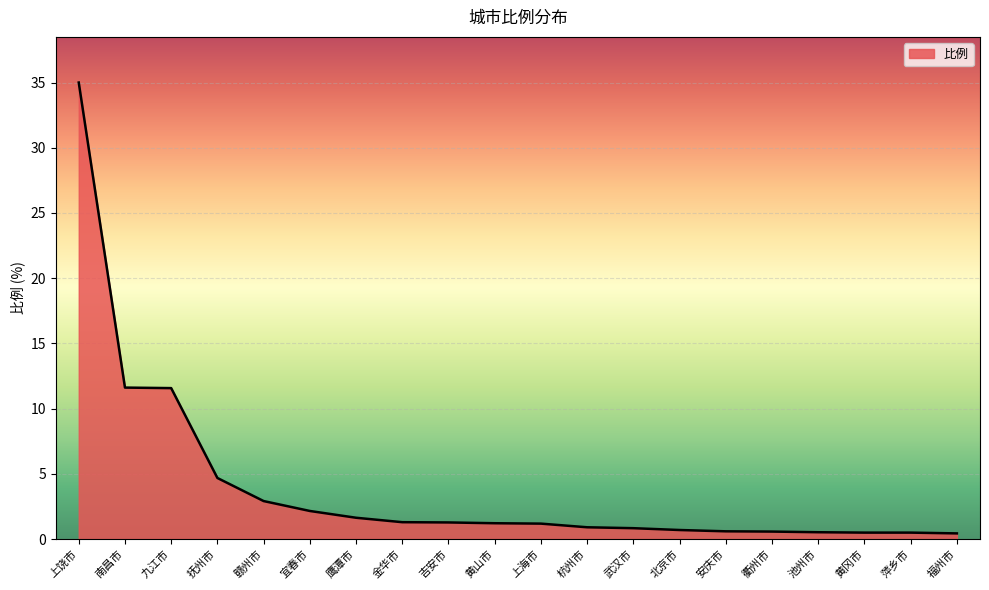

What is the ratio of the value at 黄冈市 to the value at 赣州市?

0.2